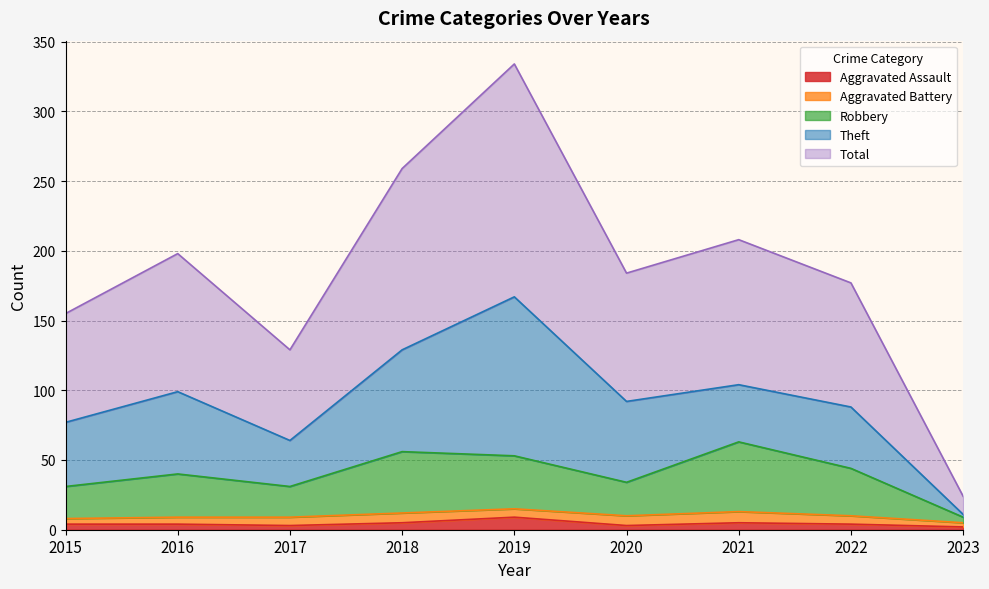

True or false: Robbery has a value of 25 at 2022.

False